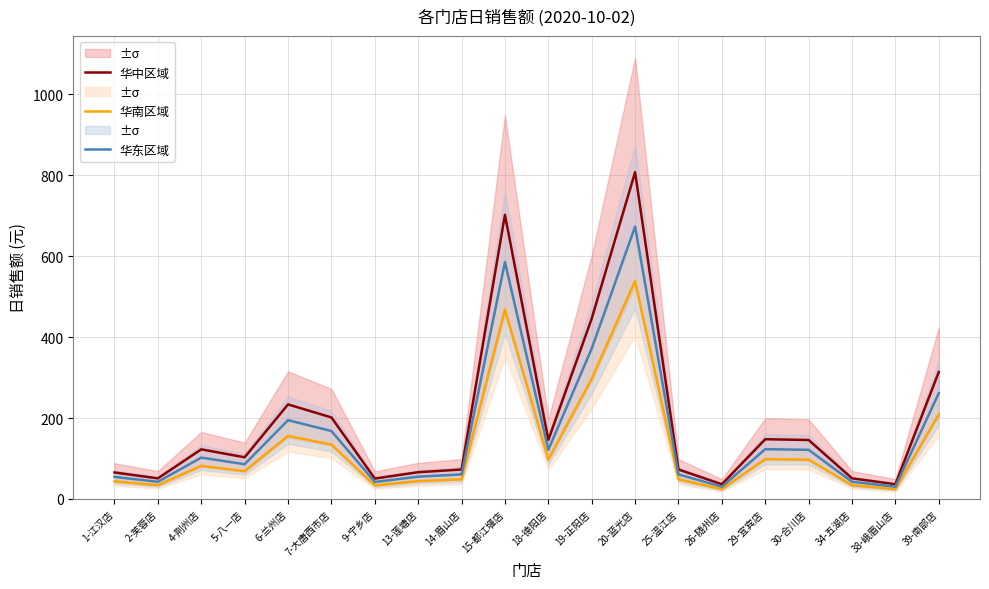

What is the sum of all 华南区域 values?

2580.9